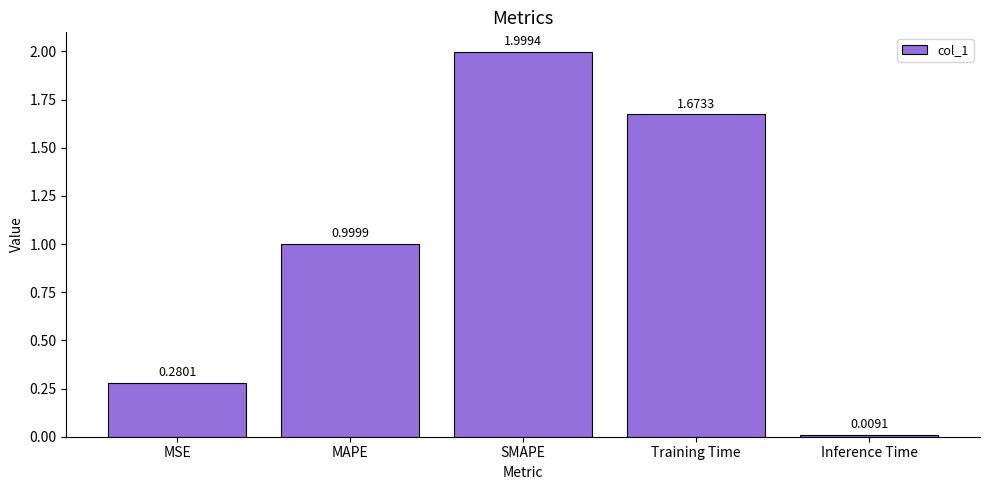

What is the change in value from SMAPE to Inference Time?

-2.0